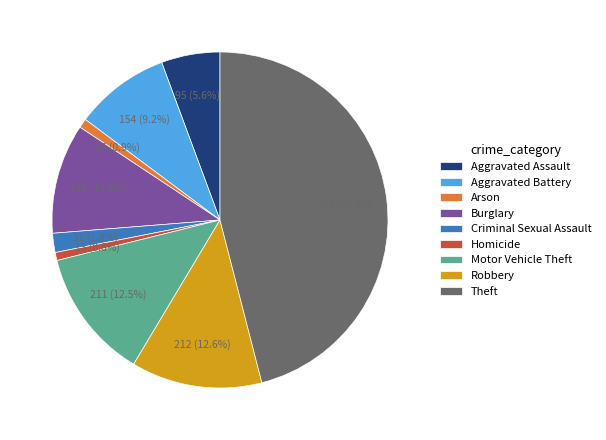

Combined, do Arson and Motor Vehicle Theft account for over 50%?

No